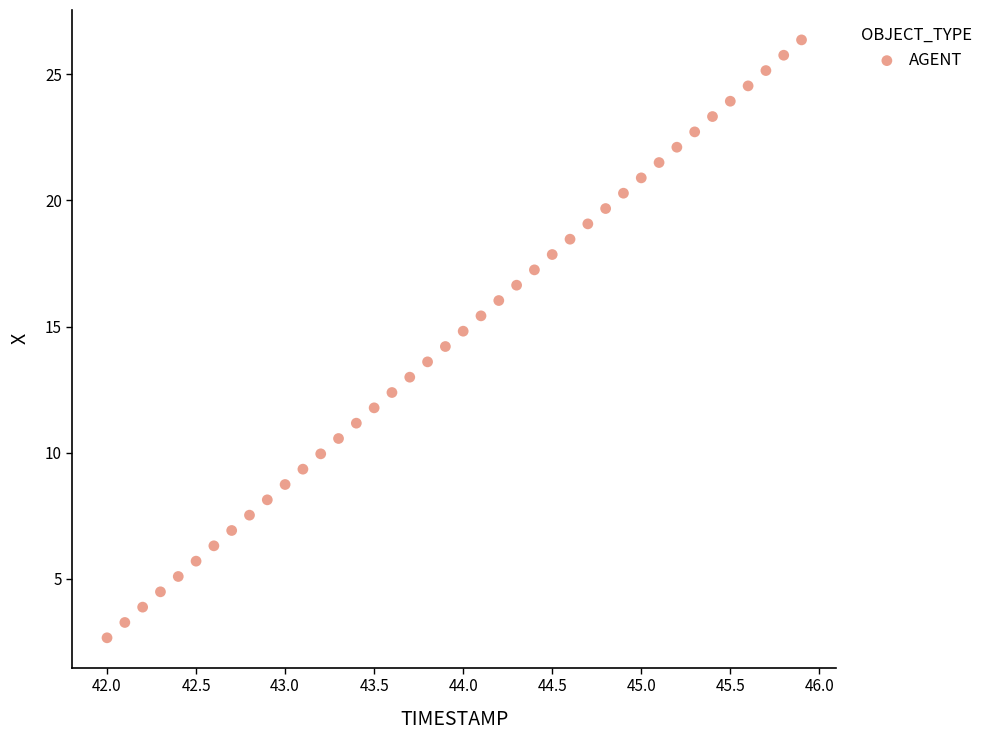

What is the range of X values (max minus min)?

3.9